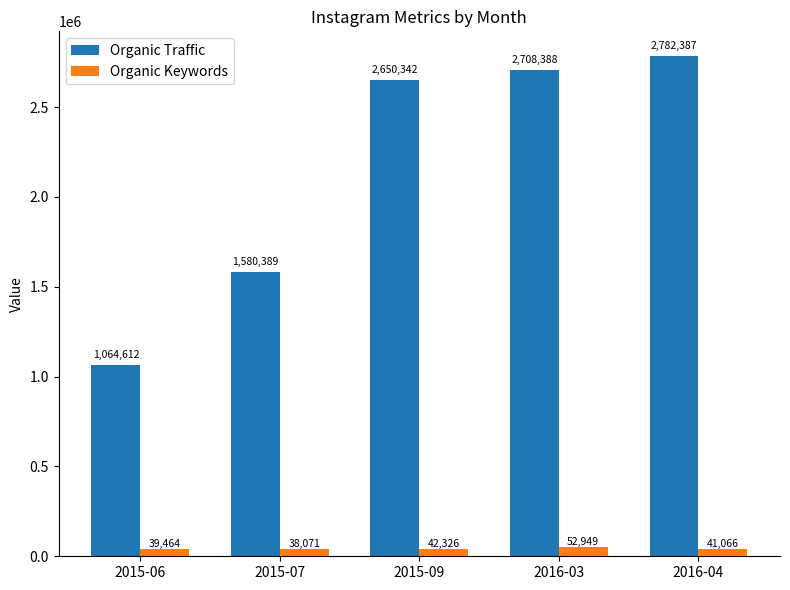

Which series has the largest range (max minus min)?

Organic Traffic